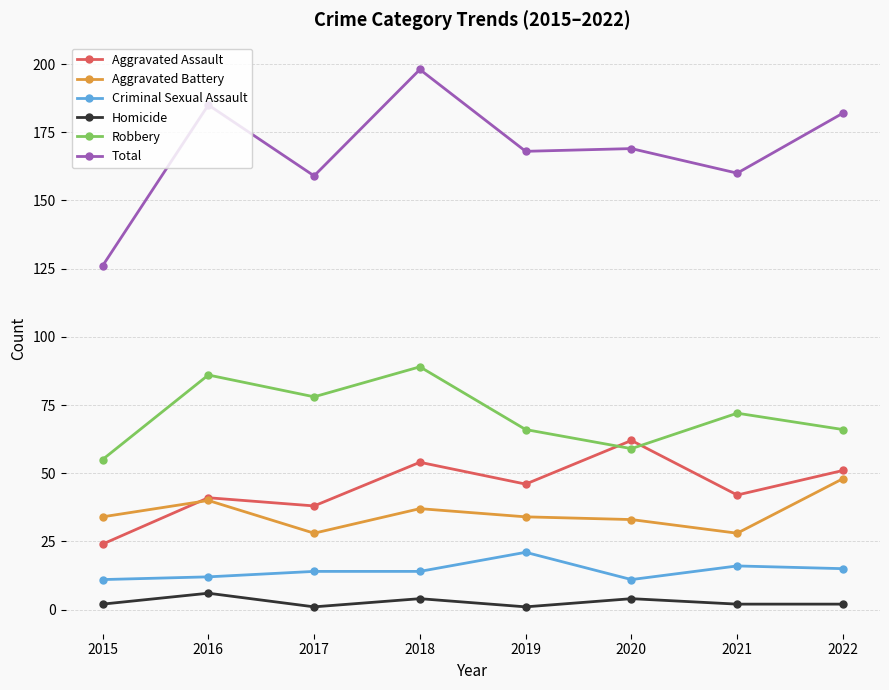

At which category does Robbery reach its first local peak?

2016